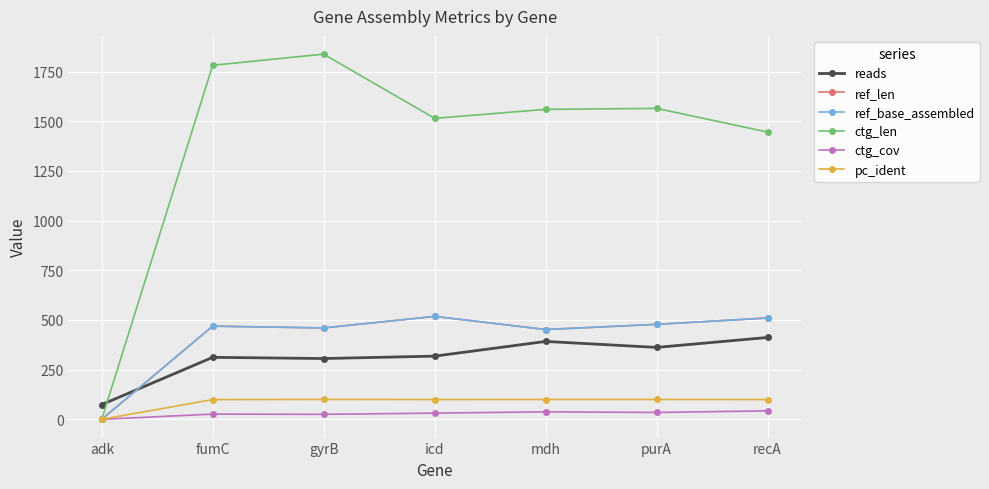

Is this an area chart (filled region under the line)?

No